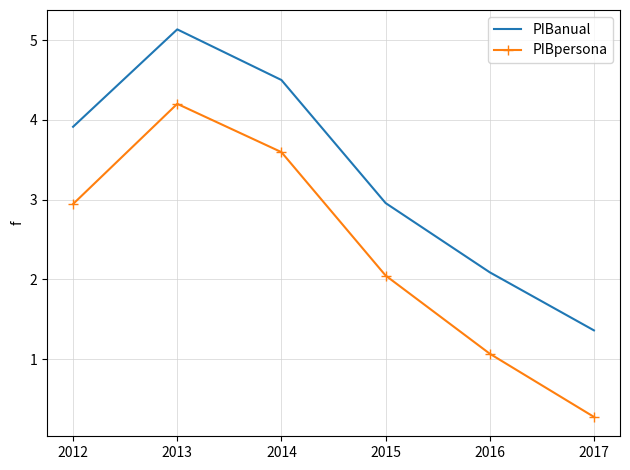

Where is PIBanual nearest to the value 3?

2015